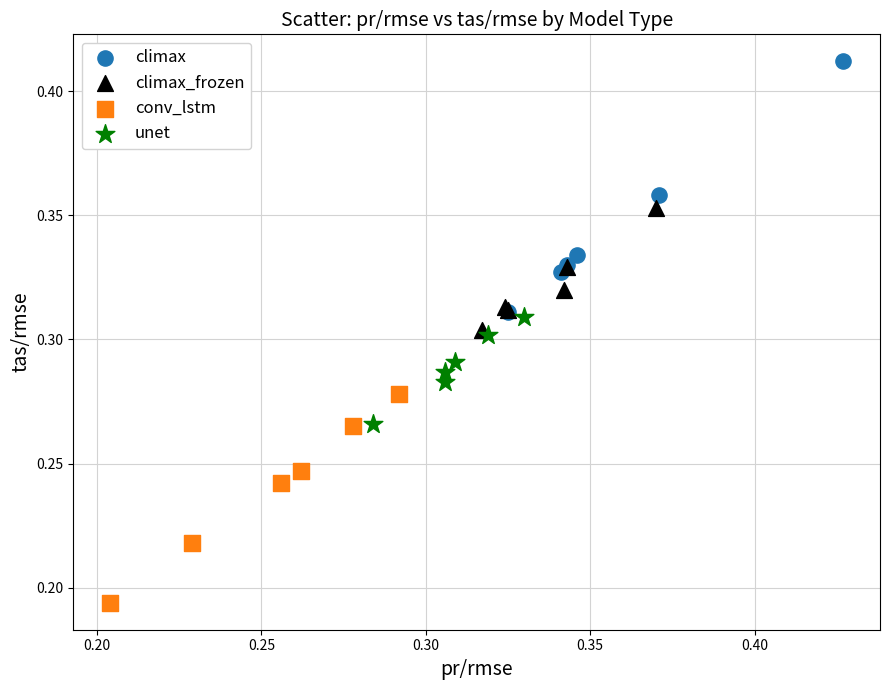

Which series contains the lowest Y value?

conv_lstm